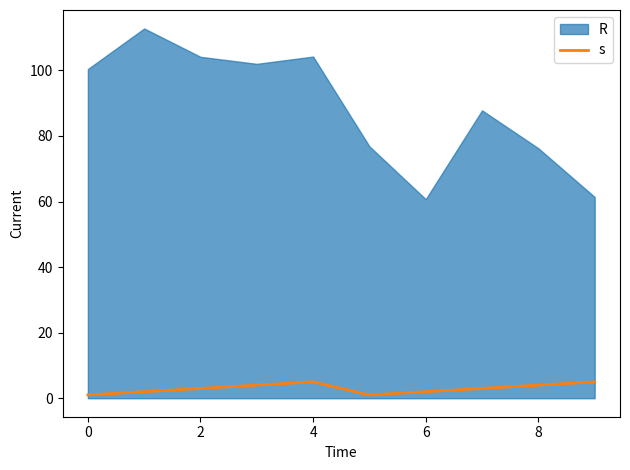

Does the chart display data point markers on the line(s)?

No